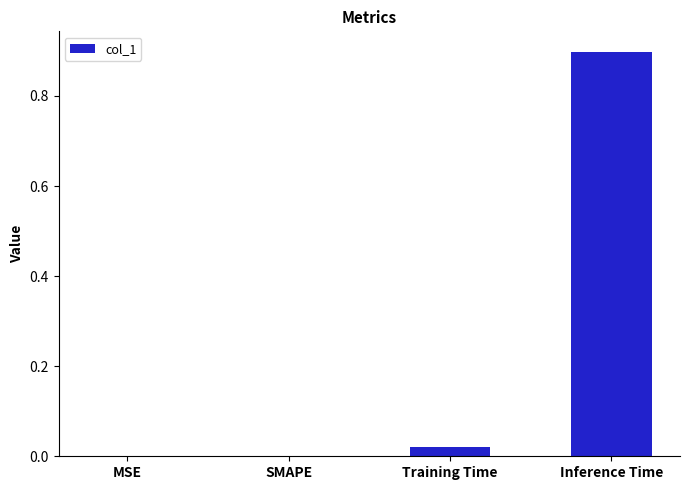

Read the value at Inference Time.

0.9